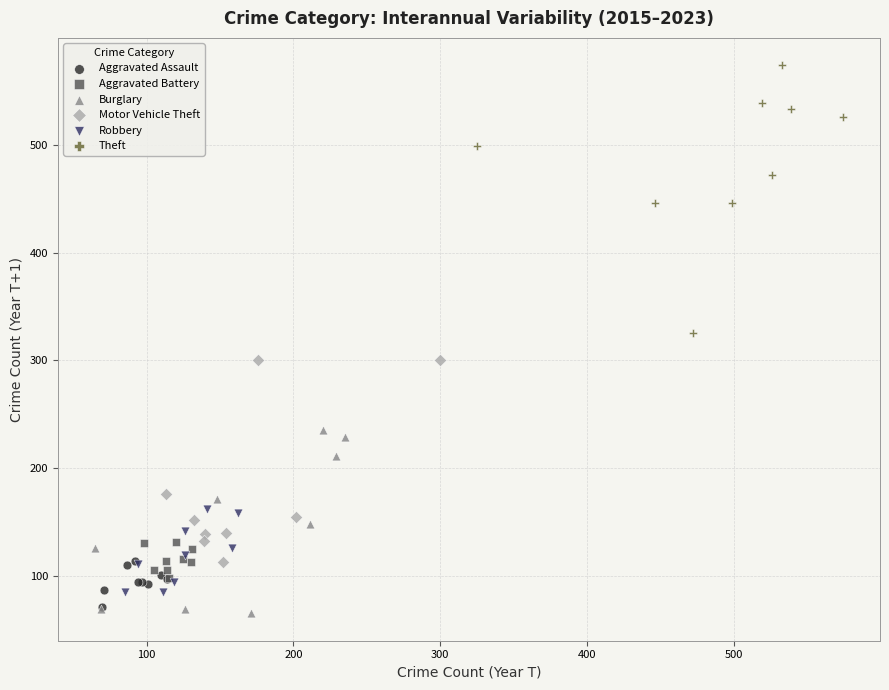

Which series contains the highest Y value?

Theft